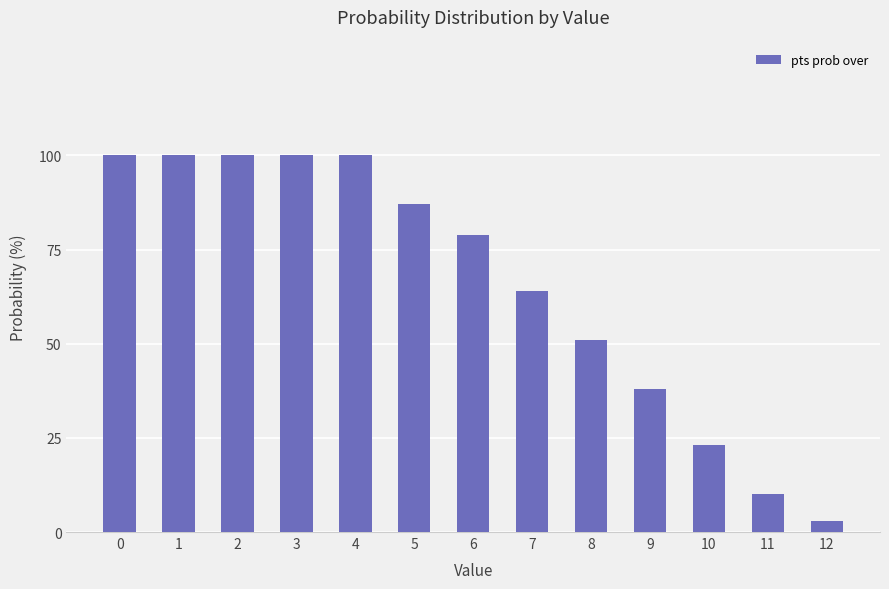

What is the difference between the values at 12 and 1?

97